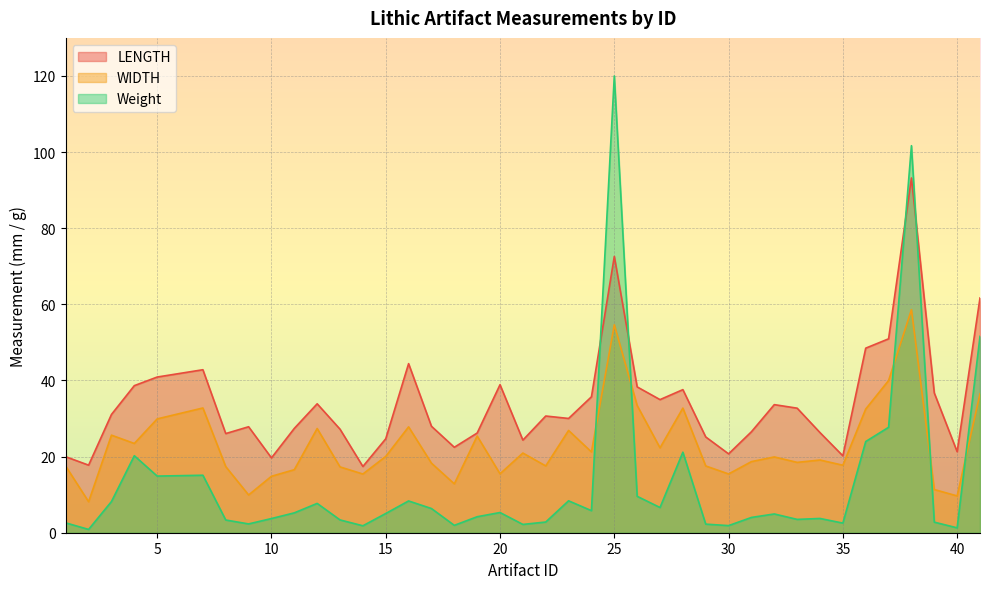

What is the minimum value shown in the chart?

0.9